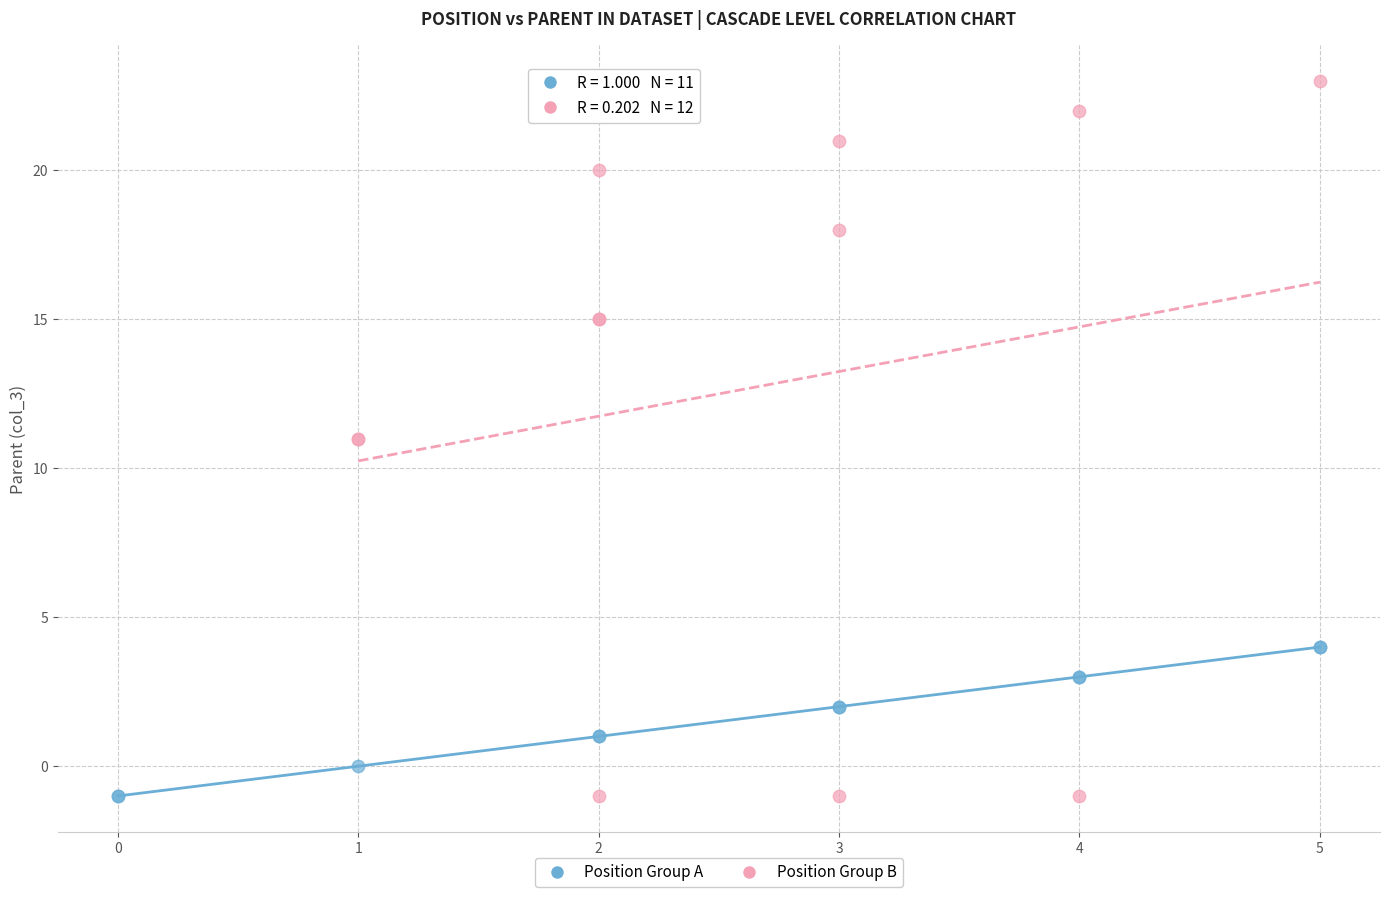

Which series reaches the maximum Y coordinate?

Position Group B